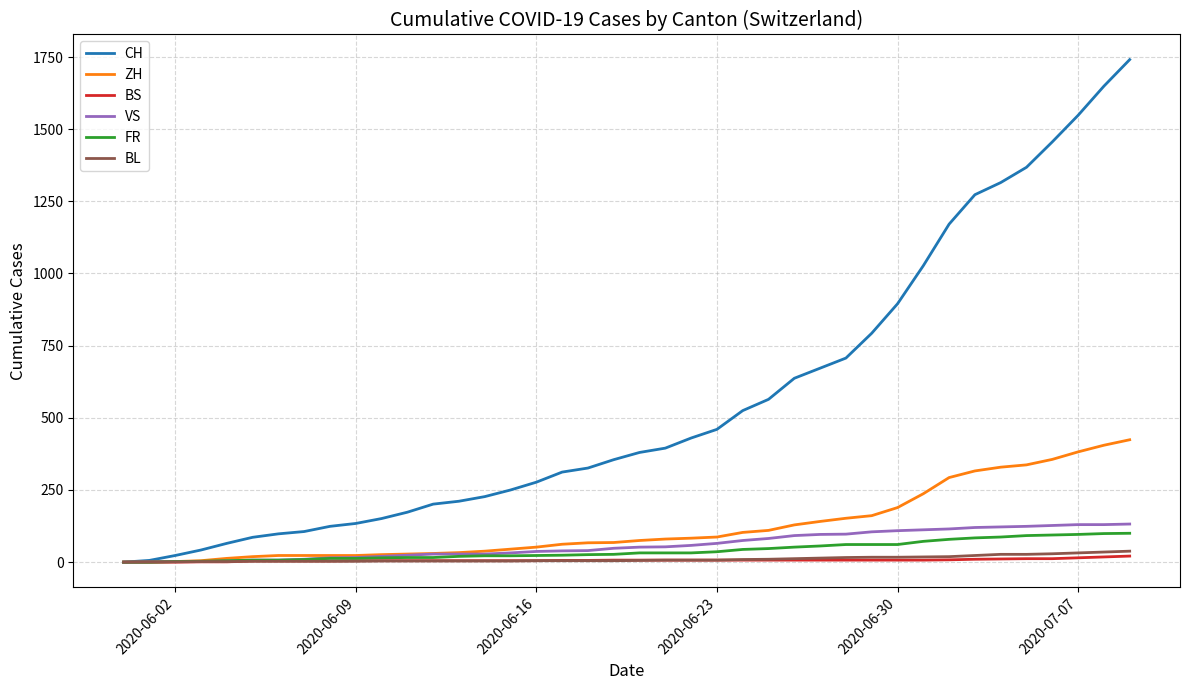

Which series has the largest range (max minus min)?

CH